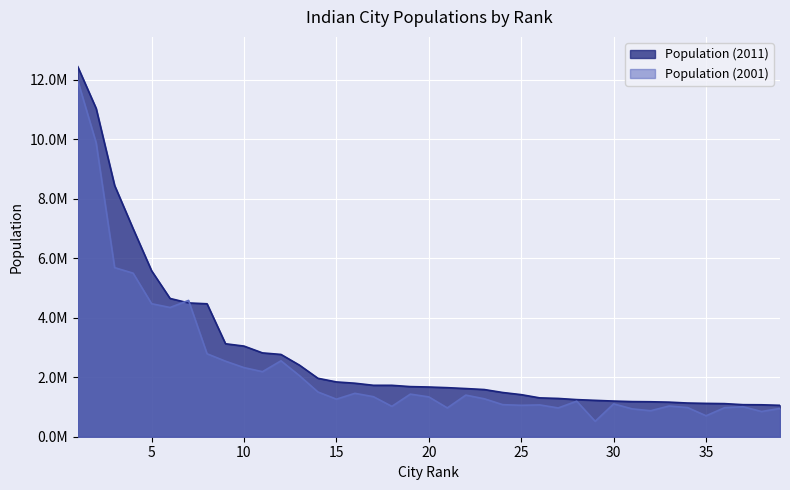

Which series has the largest total across all categories?

Population (2011)